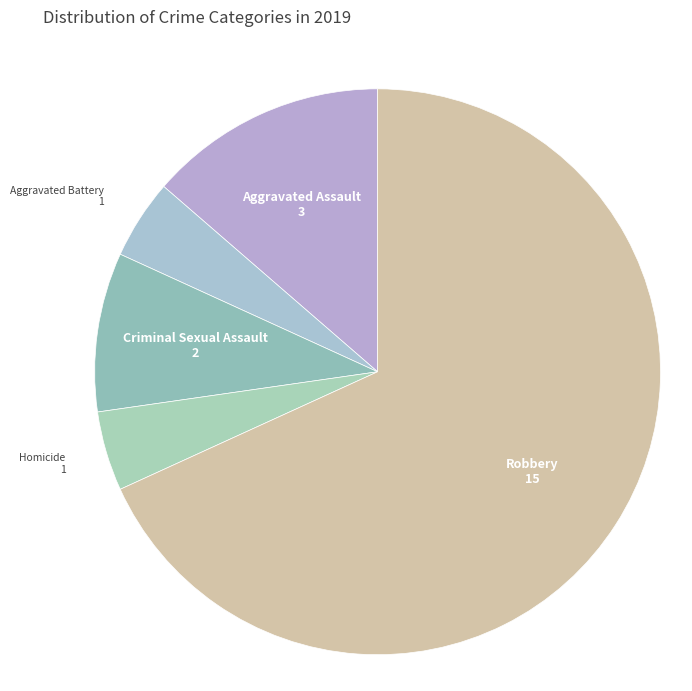

What is the majority slice?

Robbery